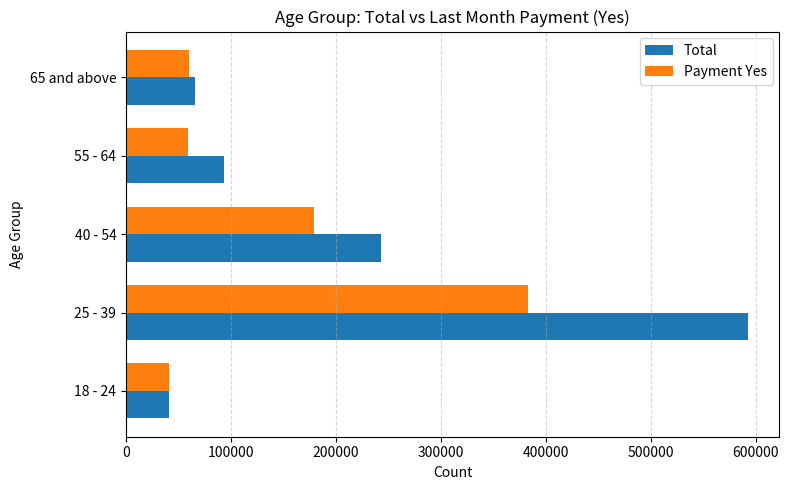

What is the greatest value displayed?

593177